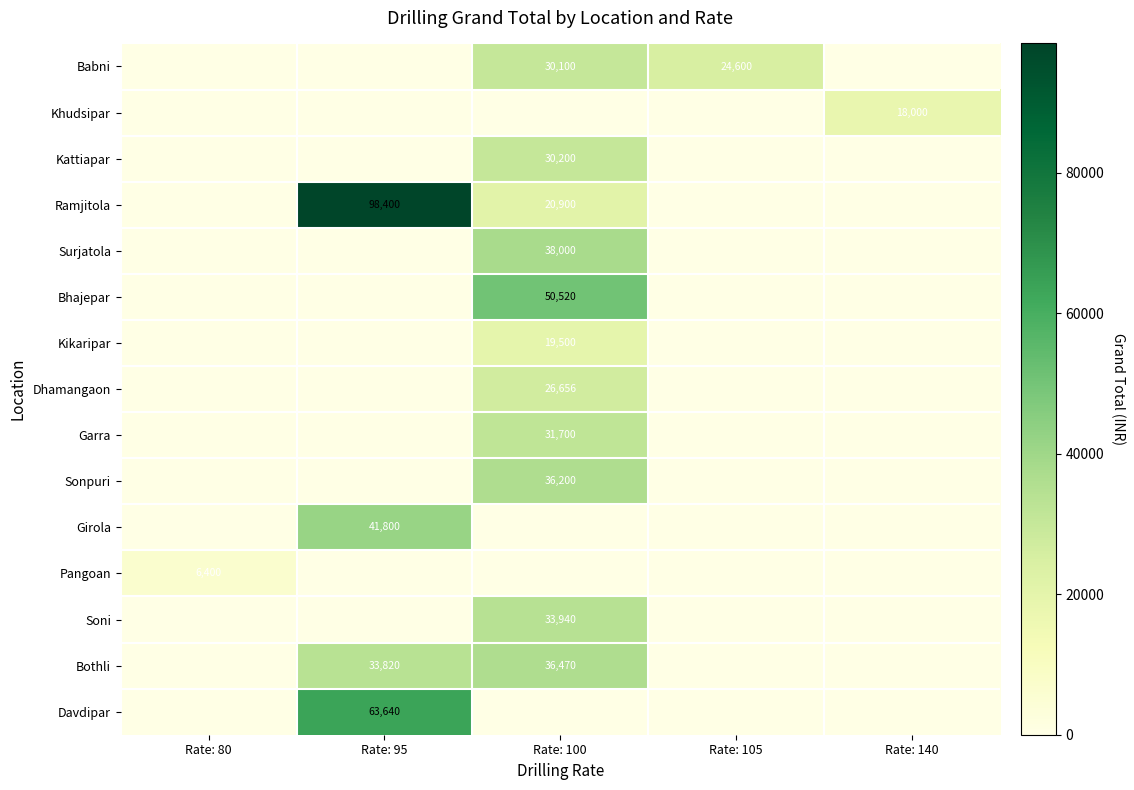

How many distinct data groups are displayed?

15